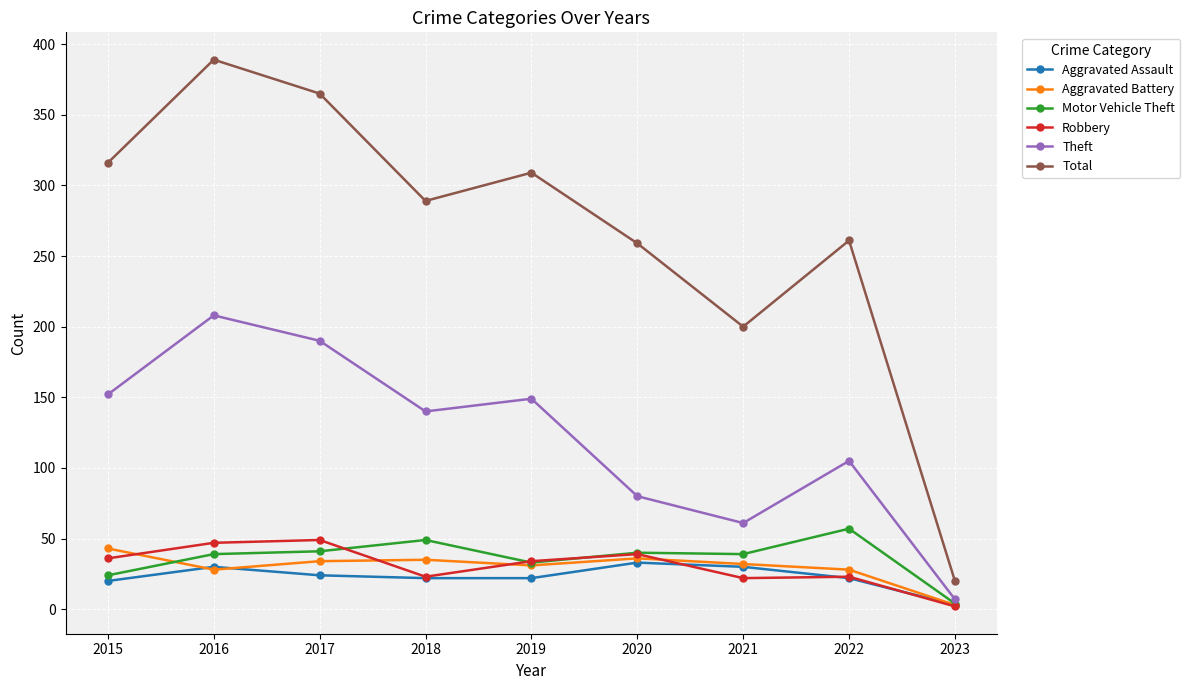

What is the total value across all series at 2017?

703